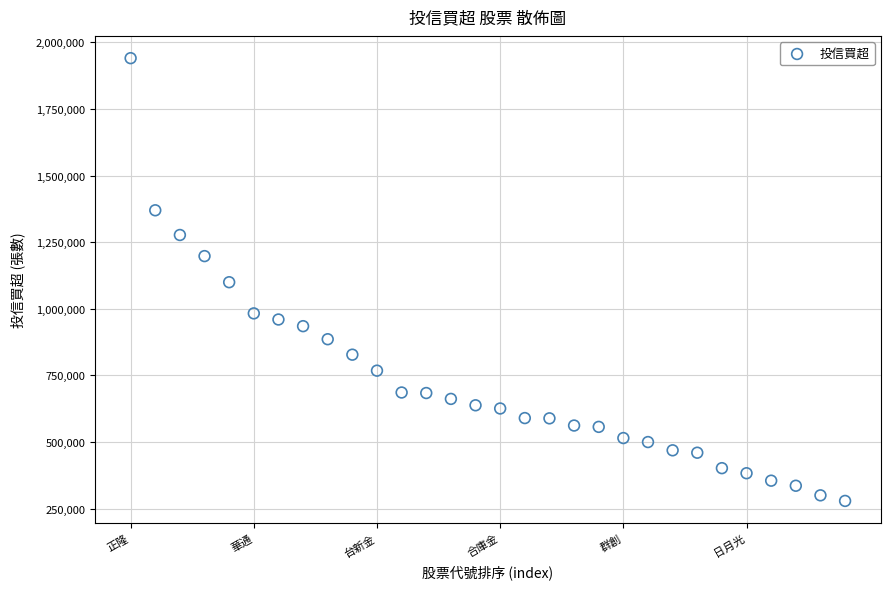

What is the range of Y values (max minus min)?

1662000